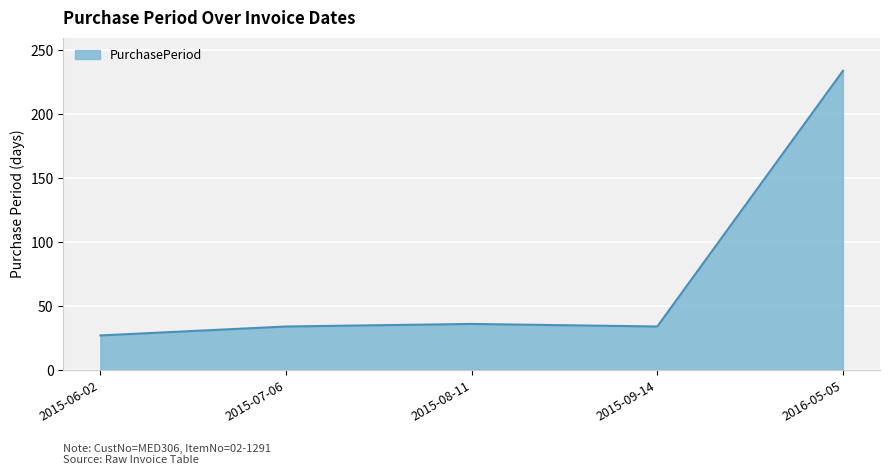

Where is the data nearest to the value 130?

2015-08-11